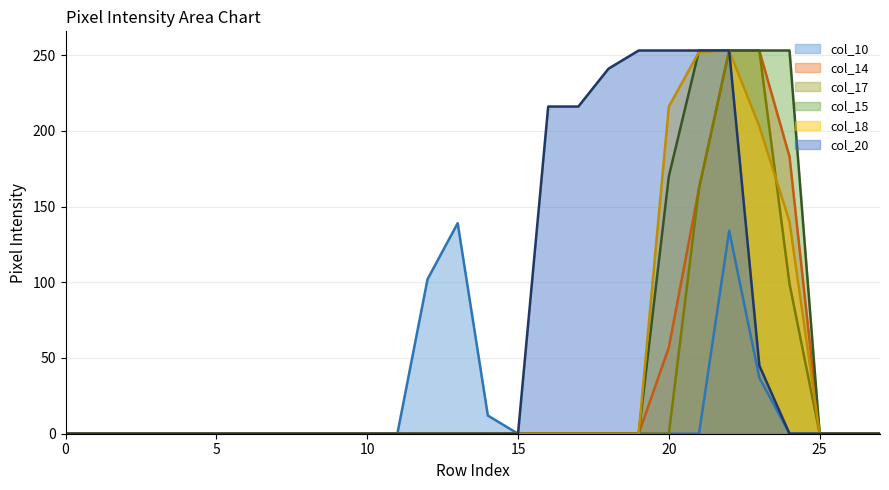

True or false: col_15 line has a value of 253 at 24.

True